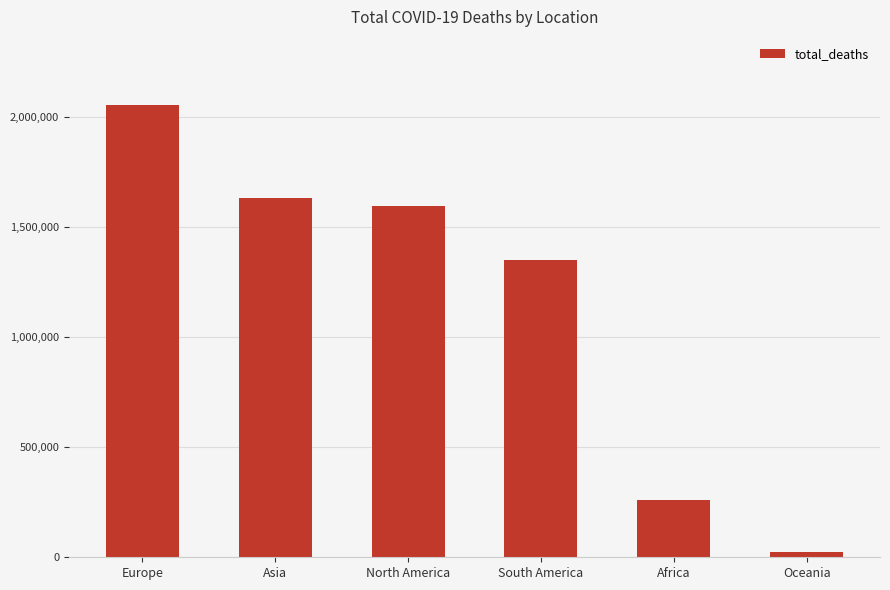

True or false: the data shows 66917 at Africa.

False